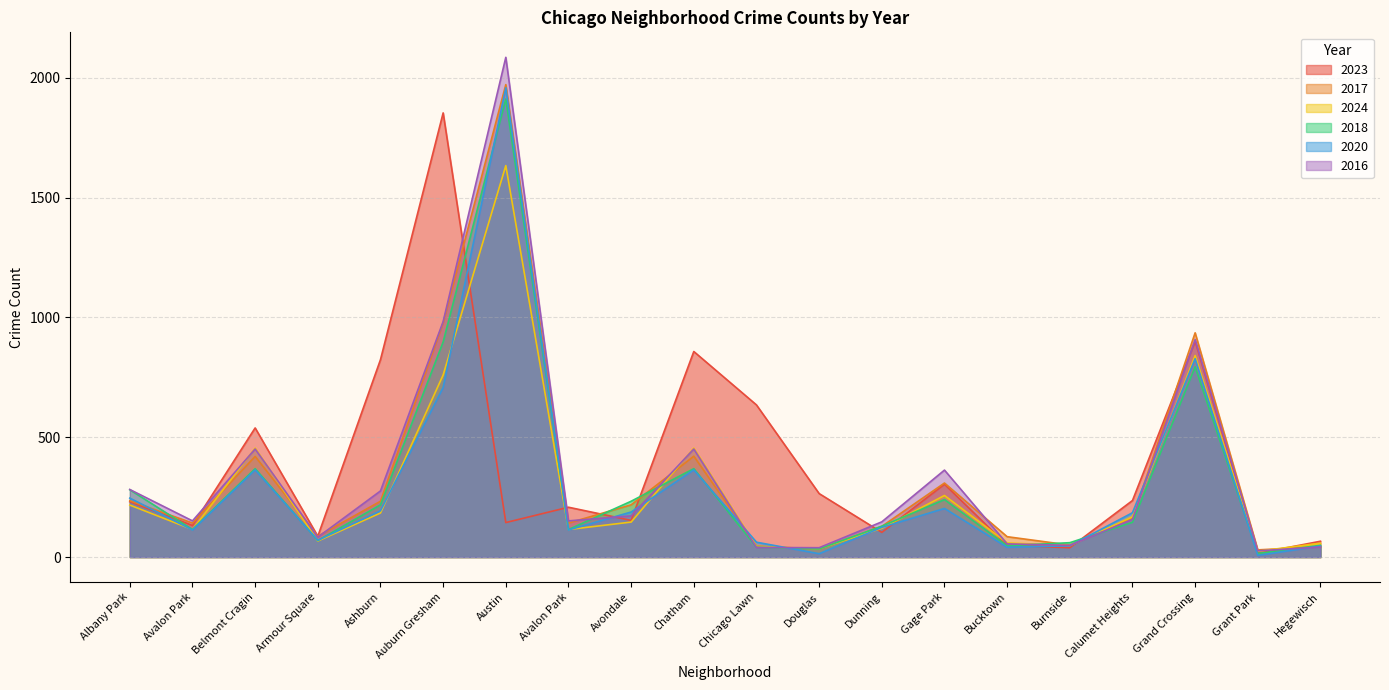

How many times do 2020 and 2017 cross each other?

6